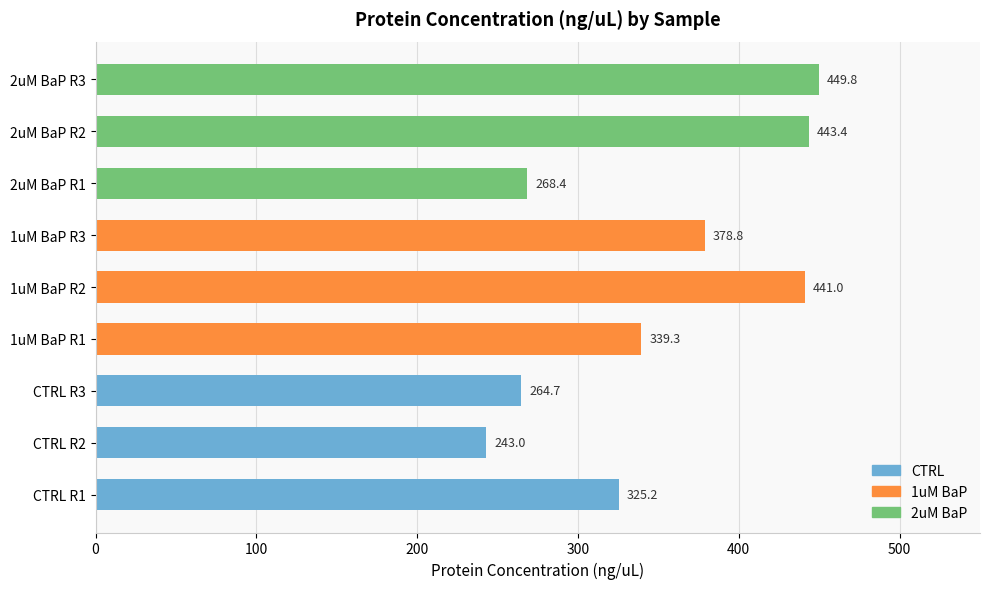

What is the average value?

350.4